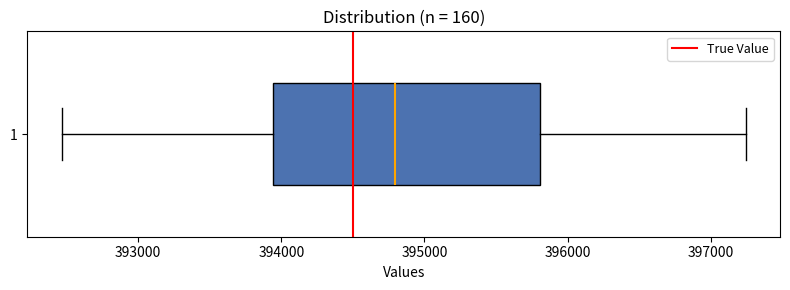

Read this box plot against the x-axis: the position of the median line, the range covered by the box, and the ends of both whiskers. The values are not printed on the chart, so give them approximately, as read against the axis.

median 394800, box 393900 to 395800, whiskers 392500 to 397200